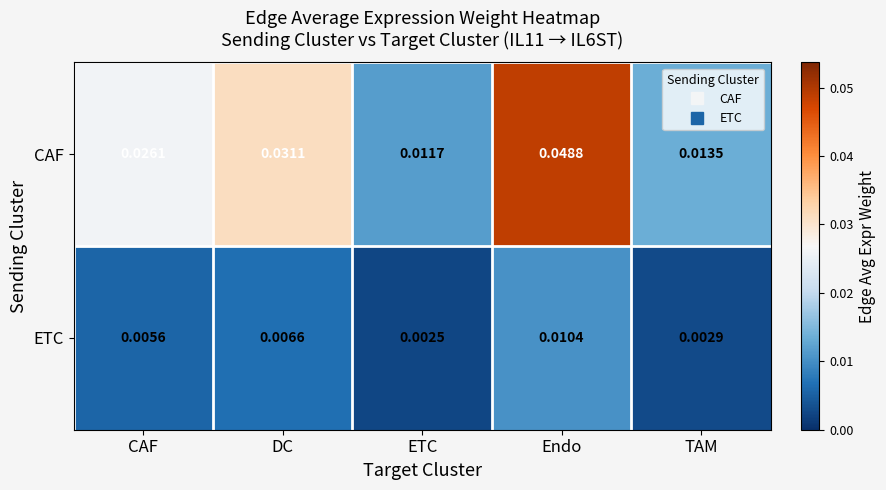

At which category is the sum across all series the highest?

Endo